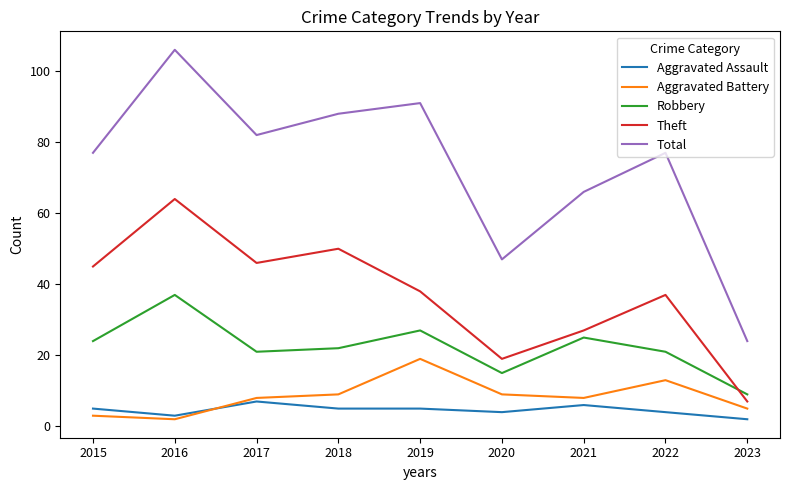

At which category is the sum across all series the highest?

2016